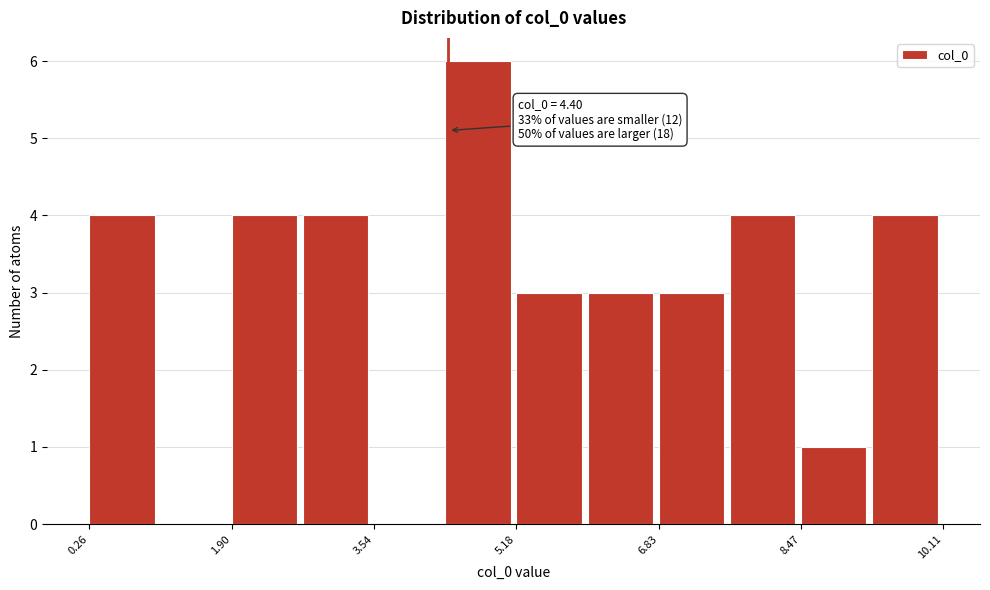

Over which range of the x-axis is the bar tallest?

4.4 to 5.2